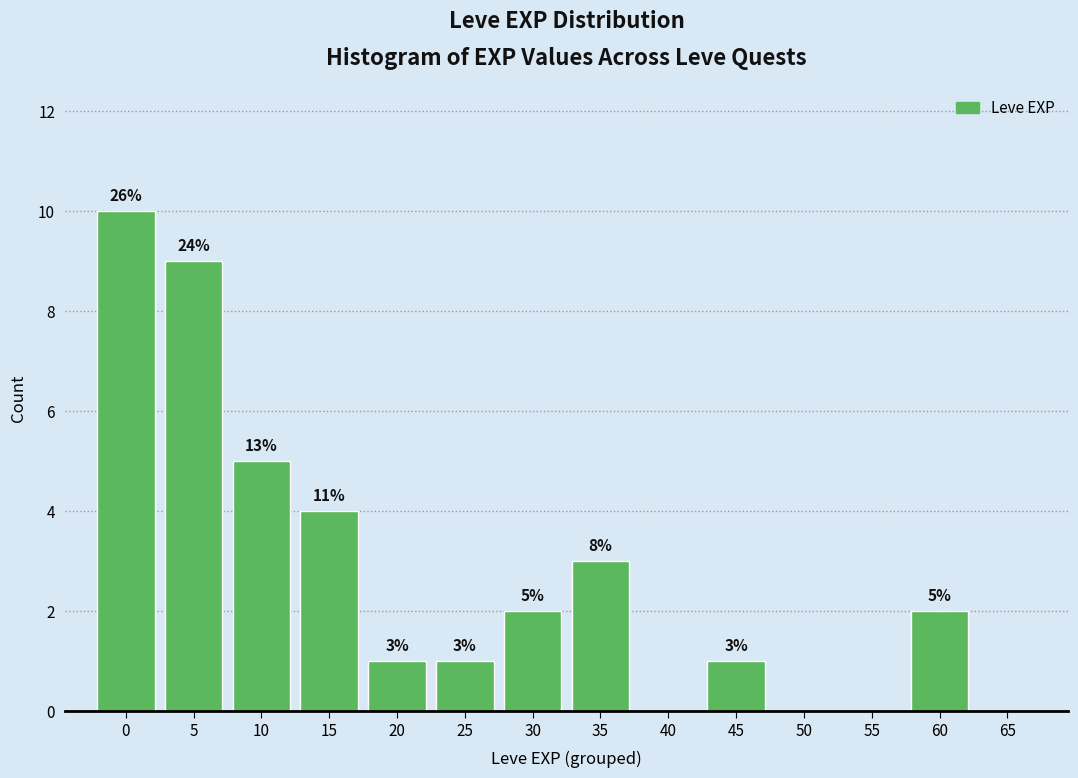

Reading left to right, list all the values displayed in this chart.

0=10	5=9	10=5	15=4	20=1	25=1	30=2	35=3	40=0	45=1	50=0	55=0	60=2	65=0